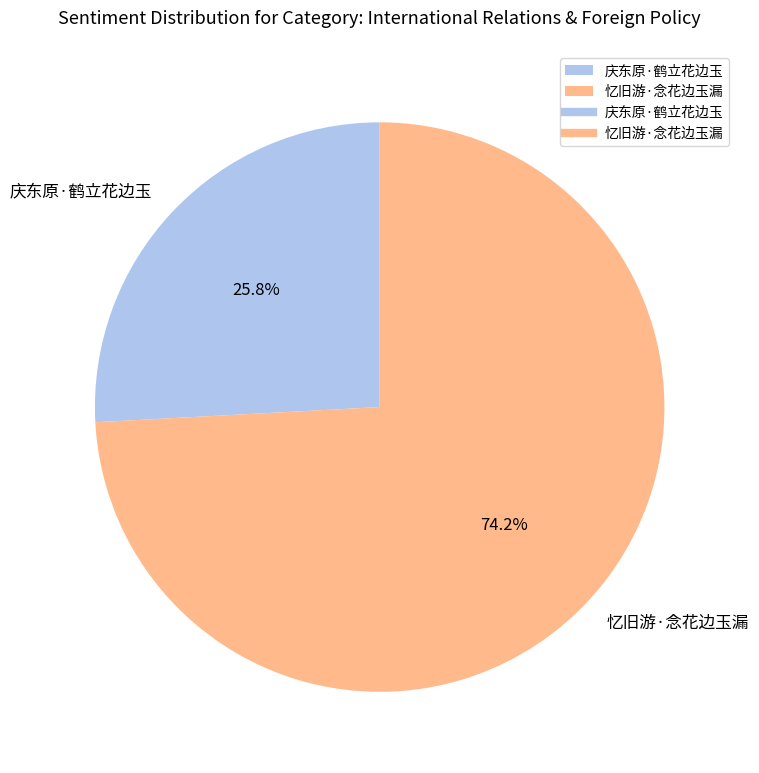

Which category has the smallest portion of the pie?

庆东原·鹤立花边玉